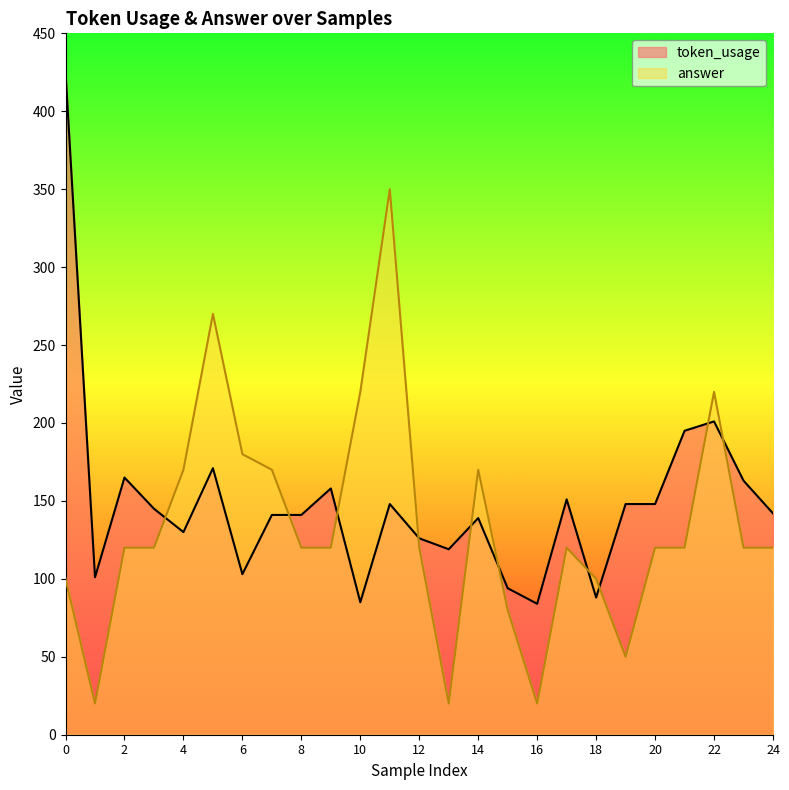

Which category has the lowest value across all series?

1